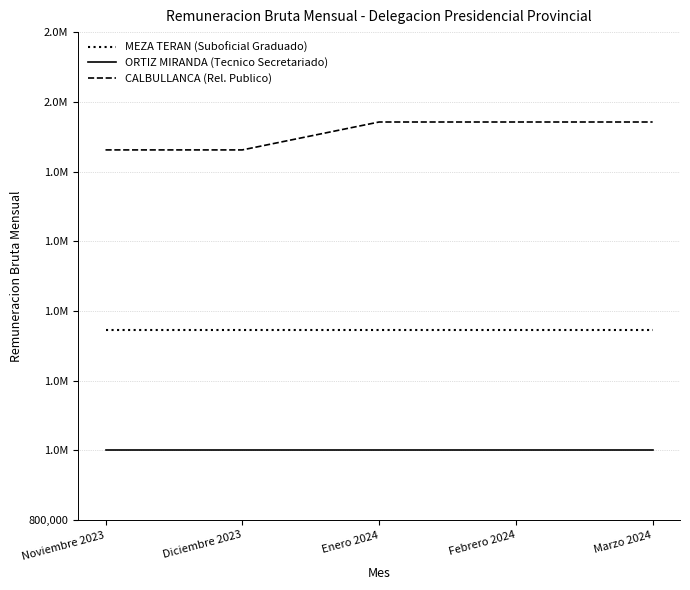

What are all the series names shown in the legend?

MEZA TERAN (Suboficial Graduado), ORTIZ MIRANDA (Tecnico Secretariado), CALBULLANCA (Rel. Publico)